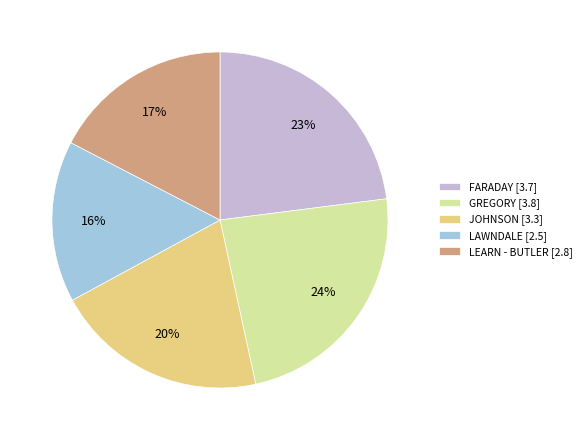

Between JOHNSON and GREGORY, which is larger?

GREGORY